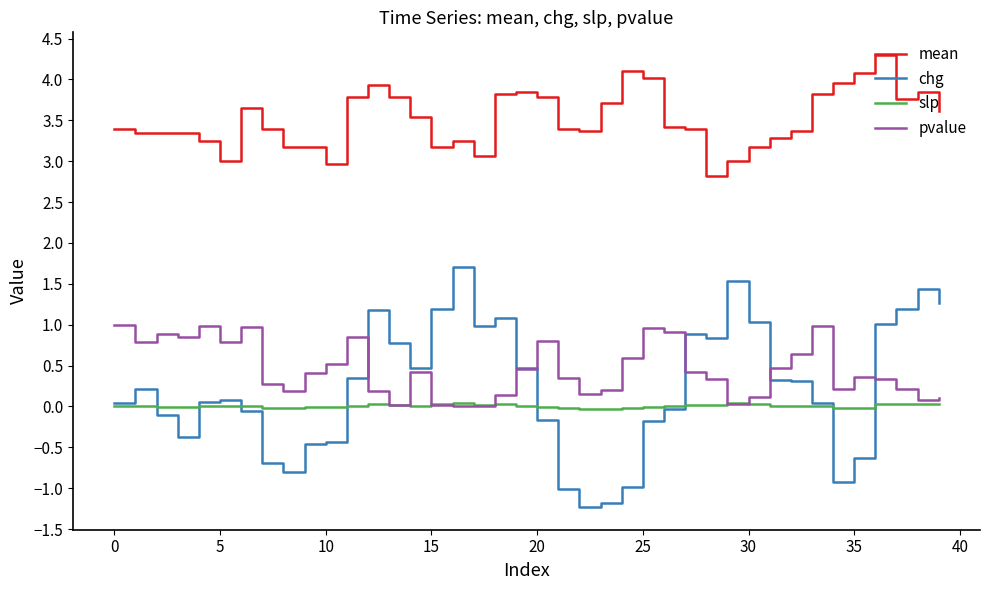

What is the maximum value shown in the chart?

4.3